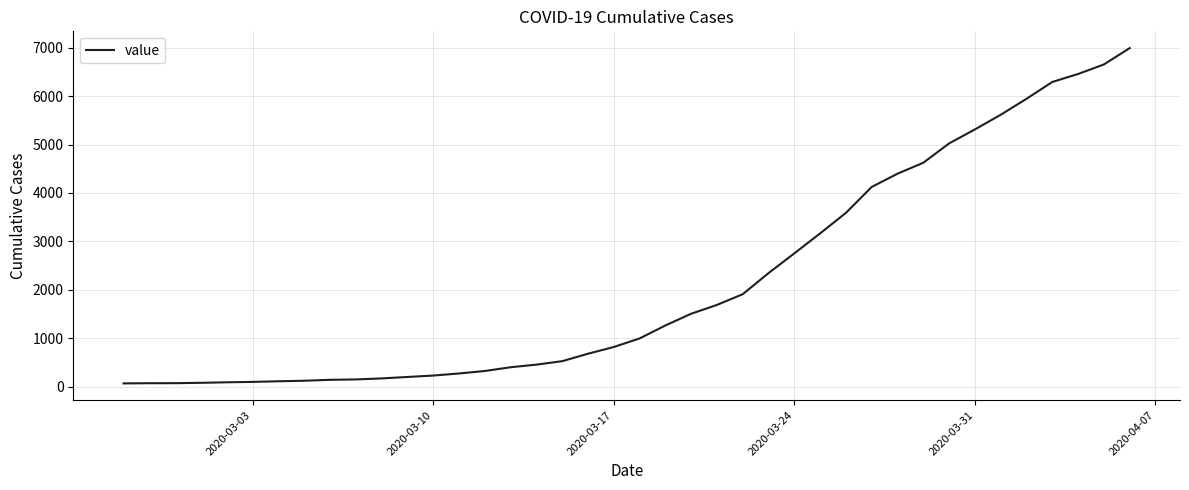

What is the greatest value displayed?

6995